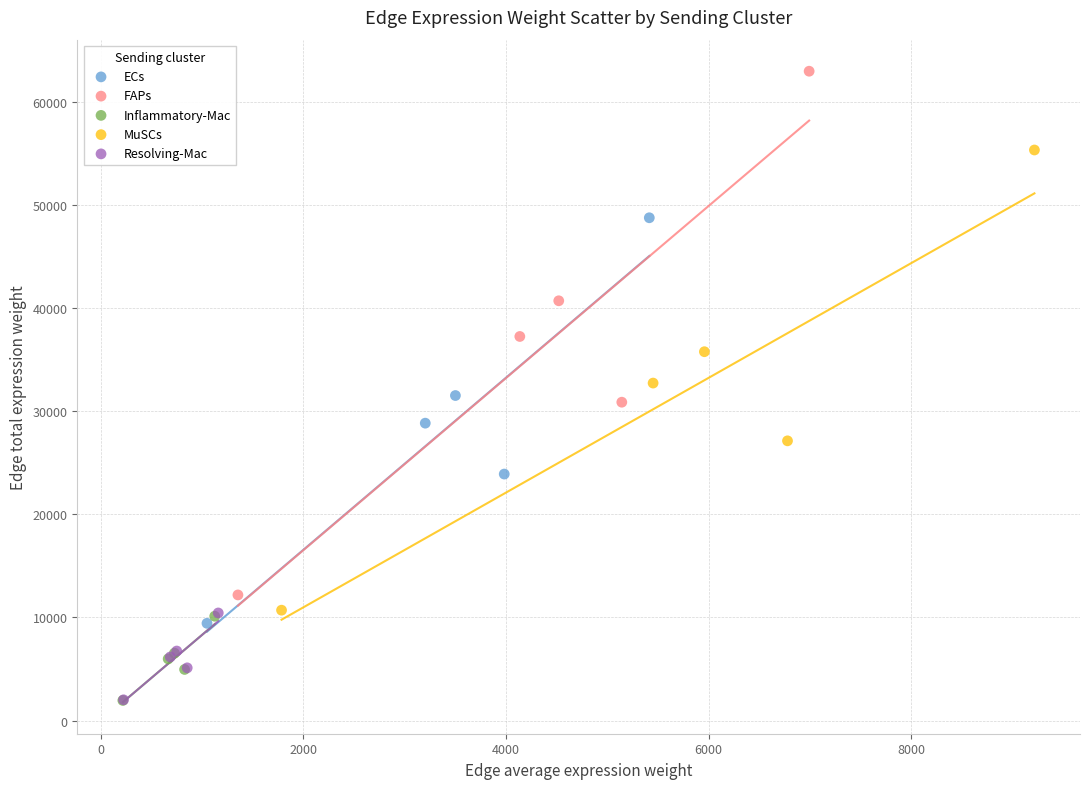

Which series contains the highest Y value?

FAPs